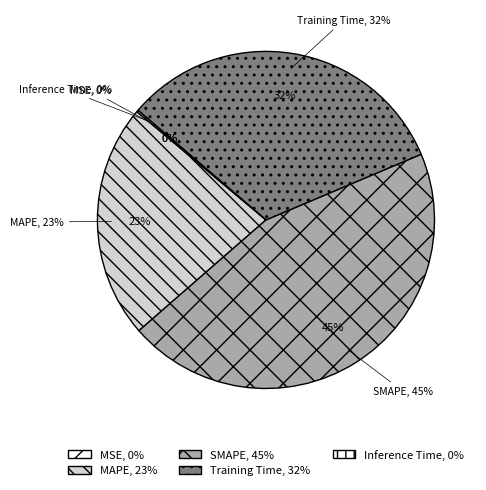

To the nearest percent, what percentage of the pie is Training Time?

32%